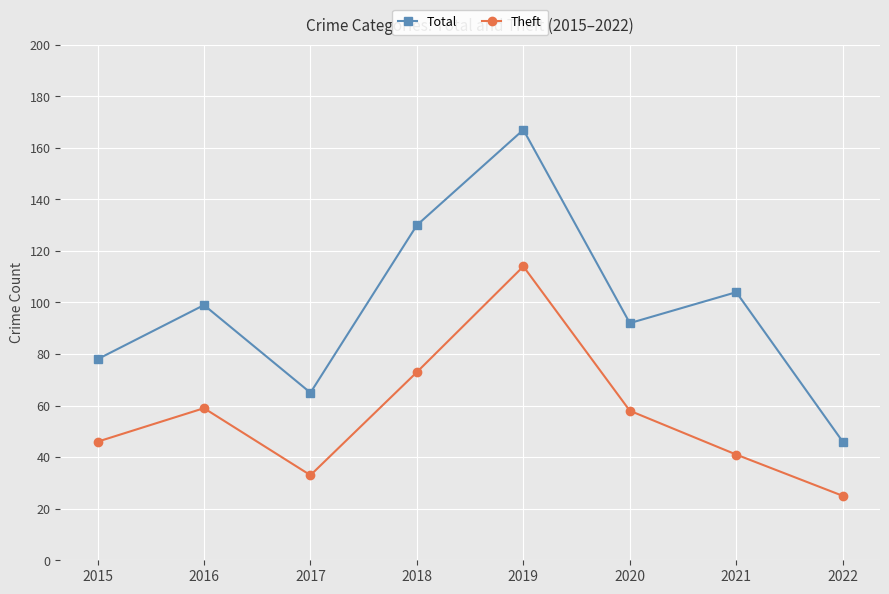

What is the difference between the Total values at 2019 and 2018?

37